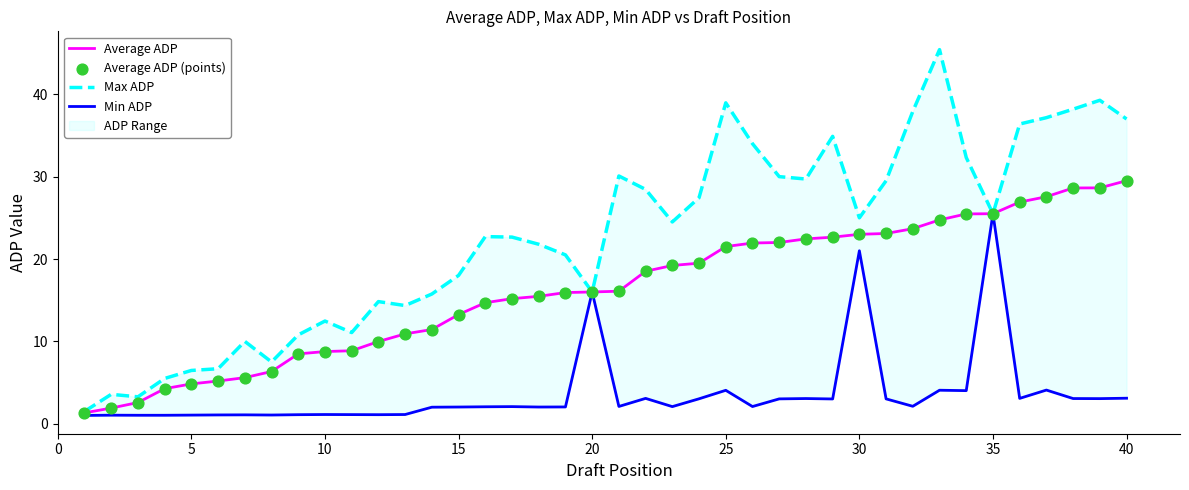

Is it true that Average ADP equals 42.1 at 35?

False